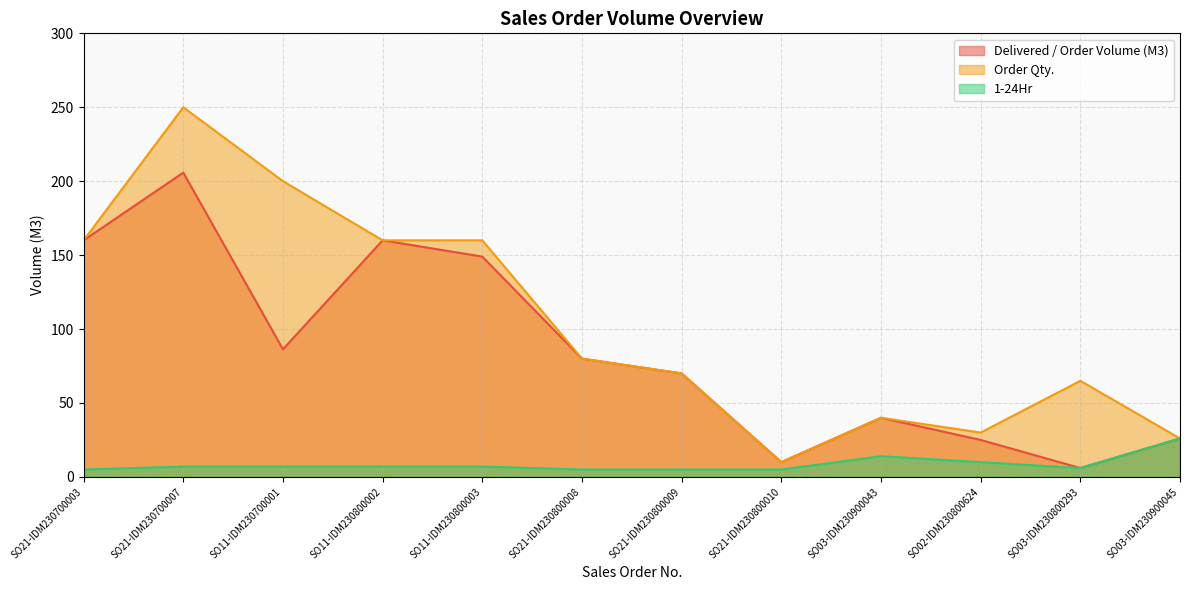

Reading left to right, what are all the values shown in this chart?

Delivered / Order Volume (M3): SO21-IDM230700003=160.0	SO21-IDM230700007=205.8	SO11-IDM230700001=86.3	SO11-IDM230800002=160.0	SO11-IDM230800003=149.0	SO21-IDM230800008=80.0	SO21-IDM230800009=70.0	SO21-IDM230800010=10.0	SO03-IDM230900043=40.0	SO02-IDM230800624=25.0	SO03-IDM230800293=6.0	SO03-IDM230900045=26.0
Order Qty.: SO21-IDM230700003=160.0	SO21-IDM230700007=250.0	SO11-IDM230700001=200.0	SO11-IDM230800002=160.0	SO11-IDM230800003=160.0	SO21-IDM230800008=80.0	SO21-IDM230800009=70.0	SO21-IDM230800010=10.0	SO03-IDM230900043=40.0	SO02-IDM230800624=30.0	SO03-IDM230800293=65.0	SO03-IDM230900045=26.0
1-24Hr: SO21-IDM230700003=5.0	SO21-IDM230700007=7.0	SO11-IDM230700001=7.0	SO11-IDM230800002=7.0	SO11-IDM230800003=7.0	SO21-IDM230800008=5.0	SO21-IDM230800009=5.0	SO21-IDM230800010=5.0	SO03-IDM230900043=14.0	SO02-IDM230800624=10.0	SO03-IDM230800293=6.0	SO03-IDM230900045=26.0